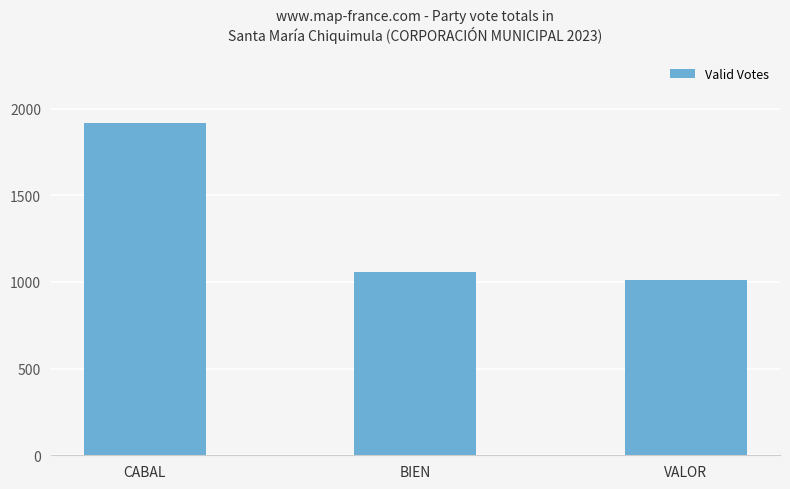

What is the difference between the maximum and second lowest values?

857